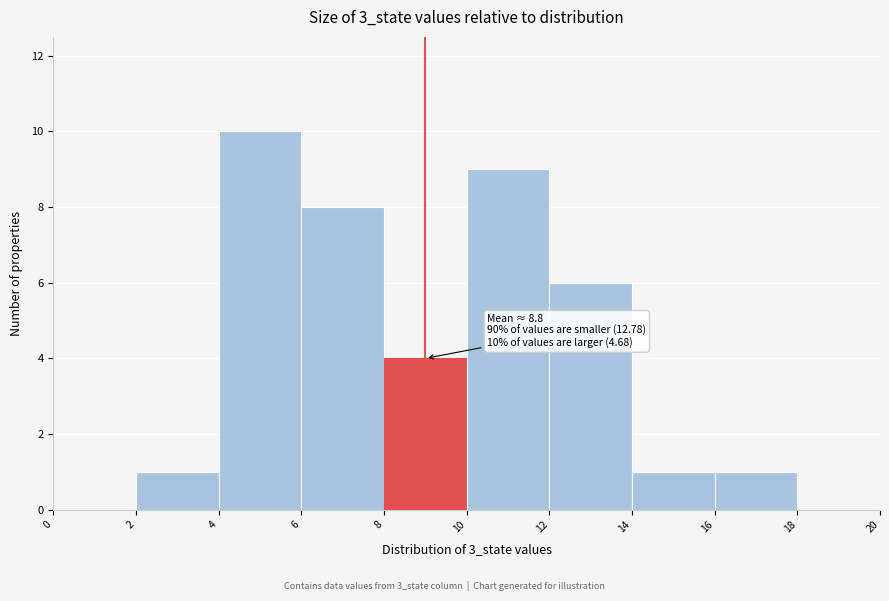

Which range on the x-axis has the tallest bar?

4 to 6